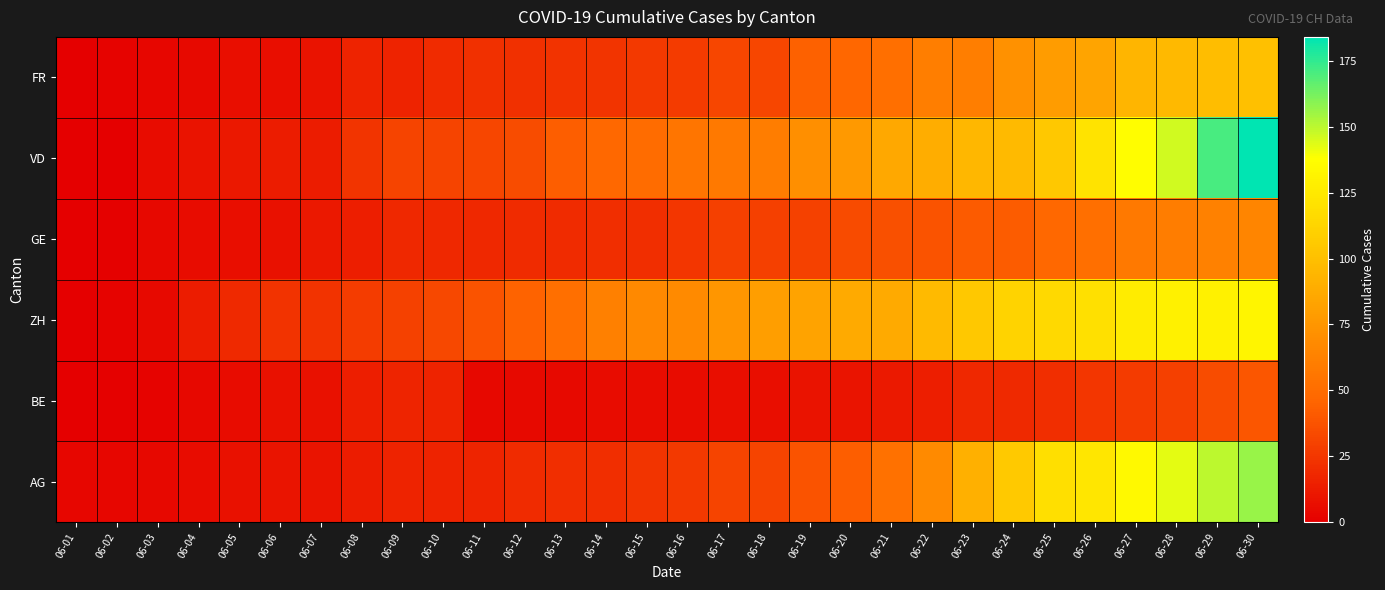

At which category does the chart reach its peak across all series?

06-30